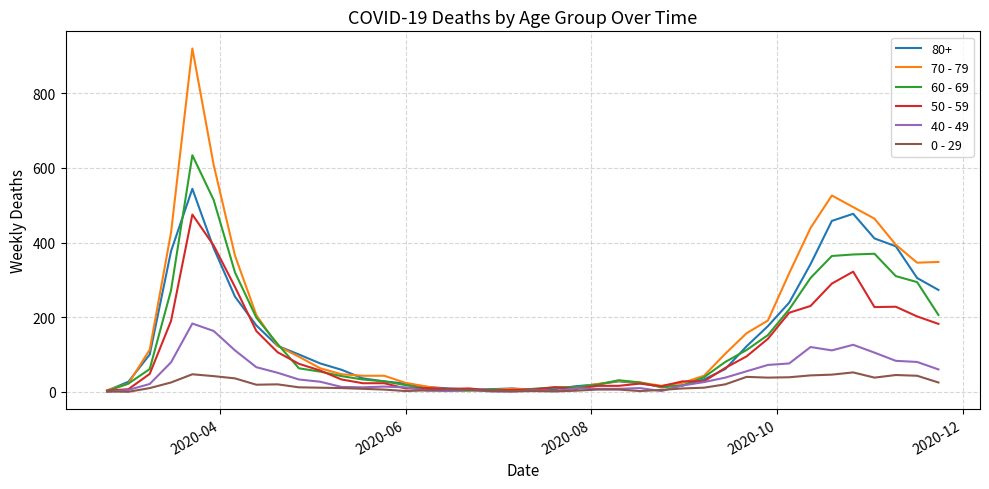

List the series in order of their peak value, lowest first.

0 - 29, 40 - 49, 50 - 59, 80+, 60 - 69, 70 - 79